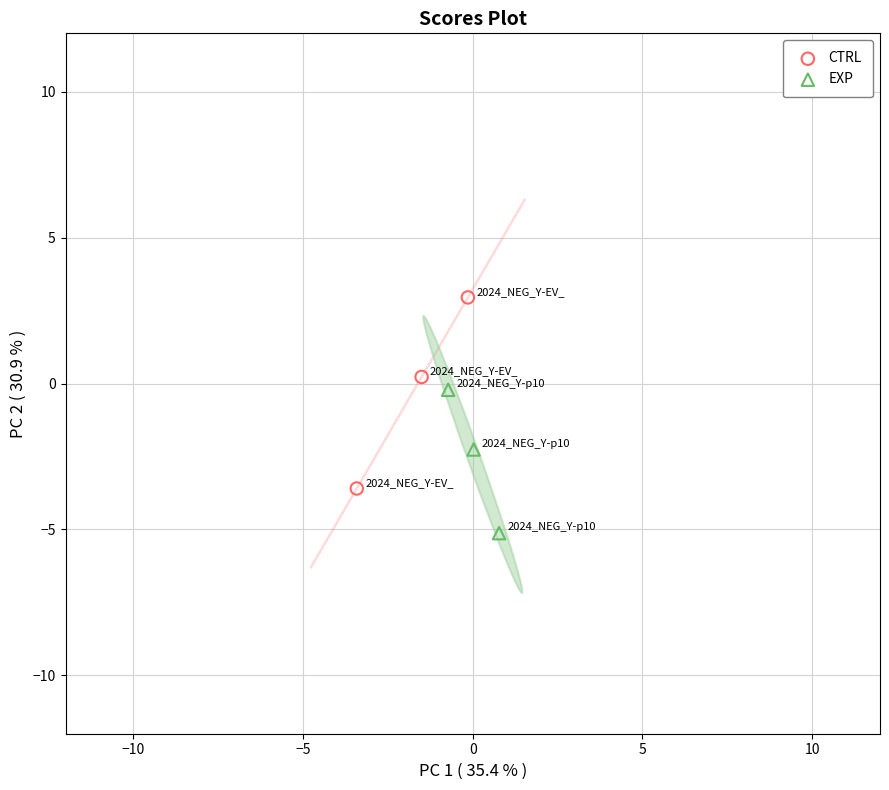

What are all the series names shown in the legend?

CTRL, EXP